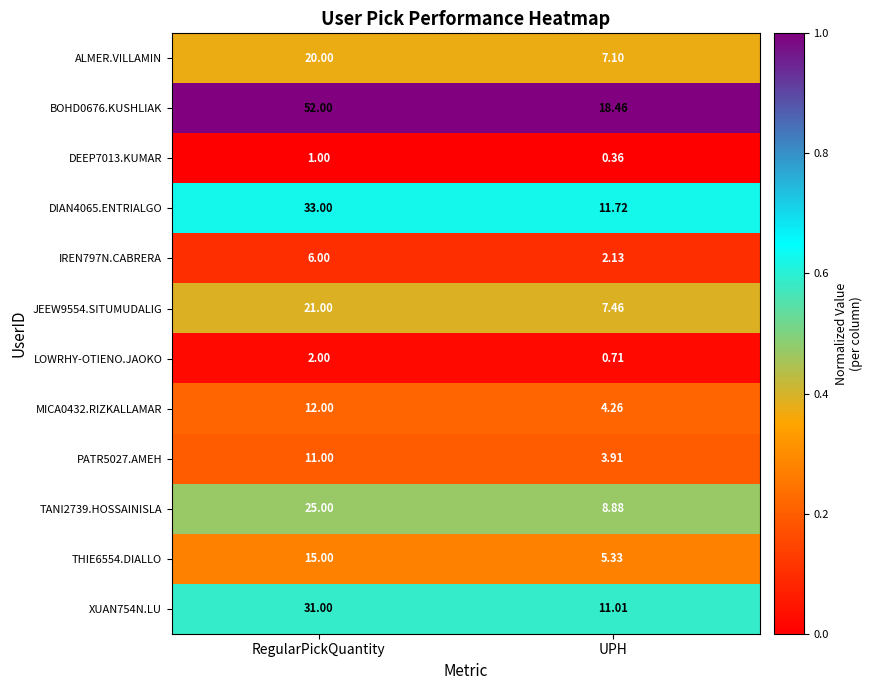

Count the number of categories in the chart.

2